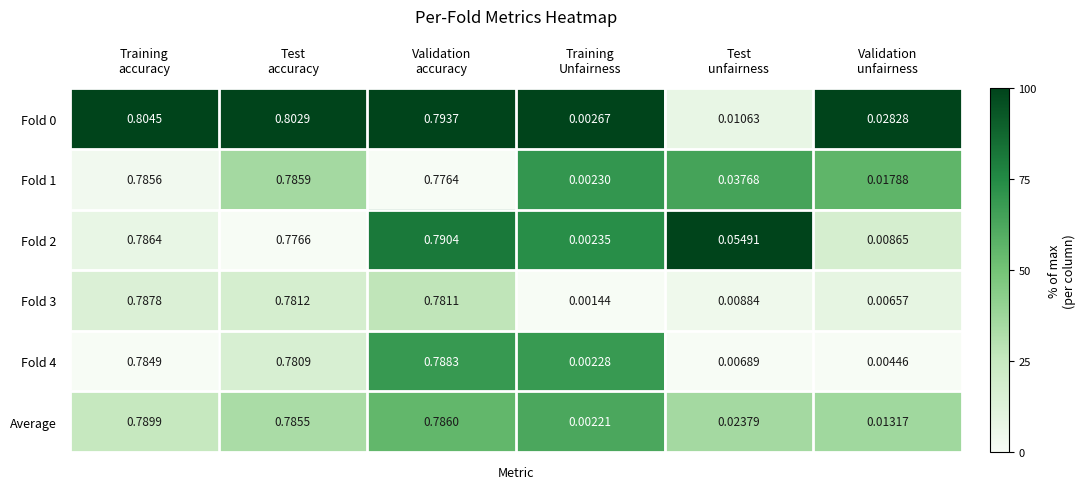

Count the number of categories in the chart.

6